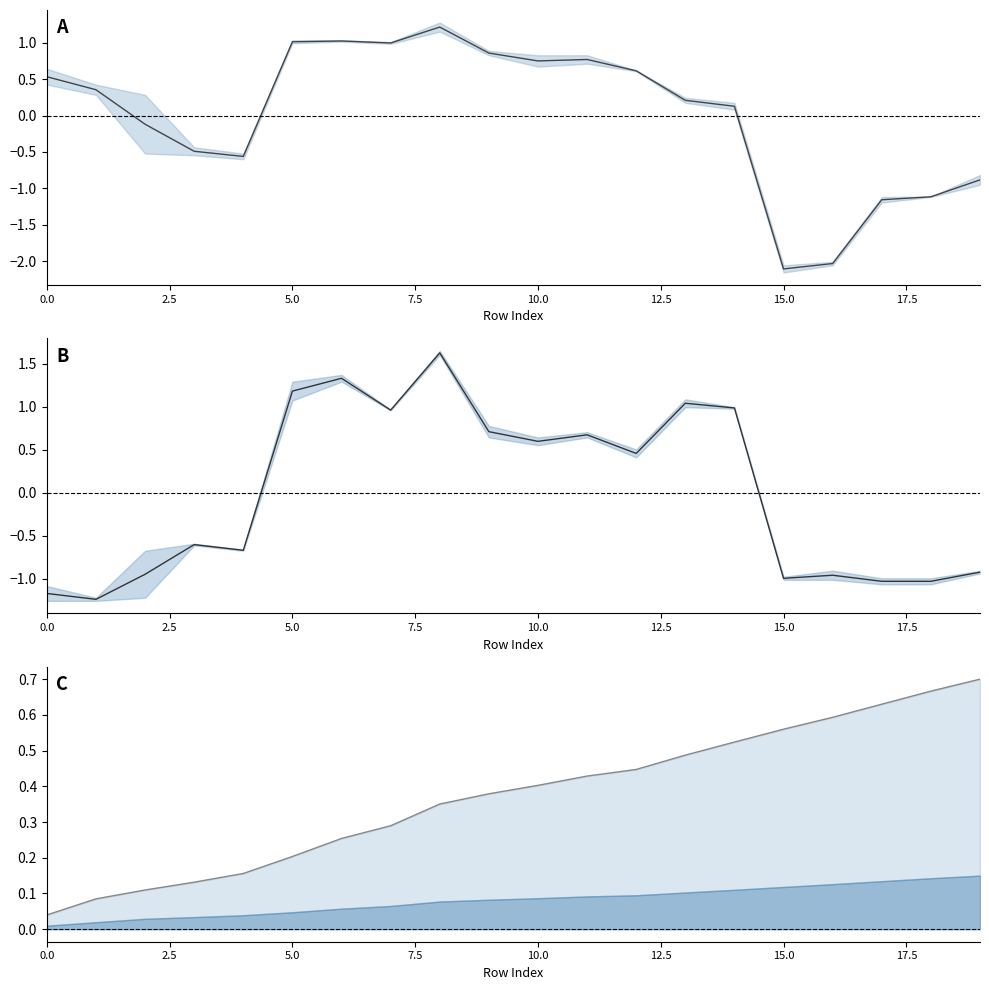

The upper envelope series shows 0.4 at 12. True or false?

True